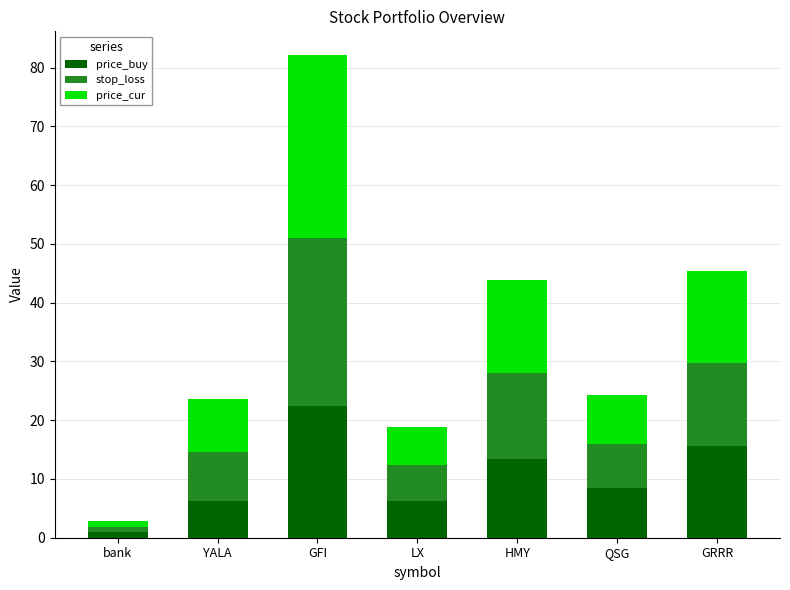

What is the average value of the price_buy series?

10.5